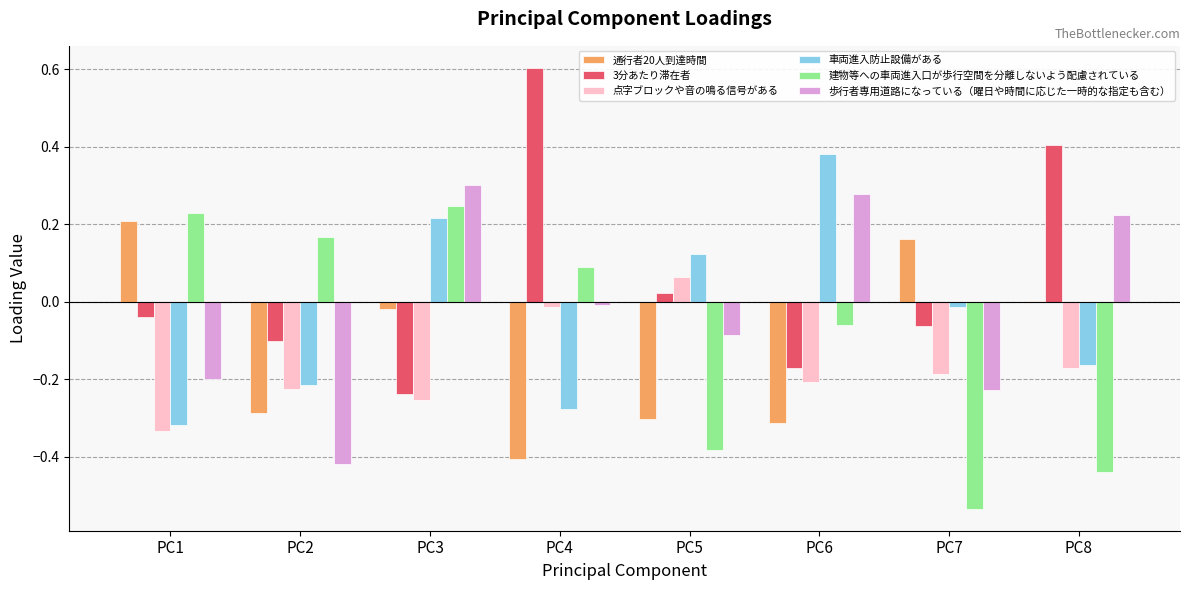

Which label corresponds to the largest value in the chart?

PC4